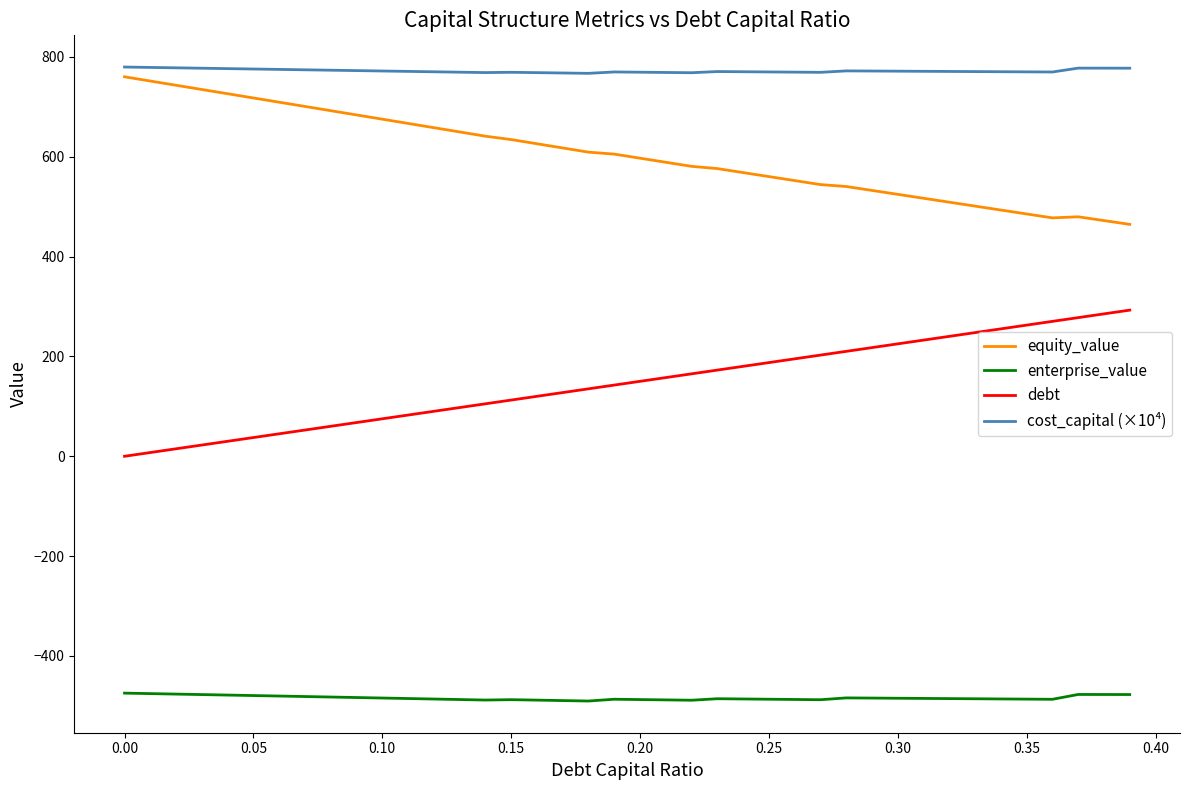

What are all the series names shown in the legend?

equity_value, enterprise_value, debt, cost_capital (×10⁴)